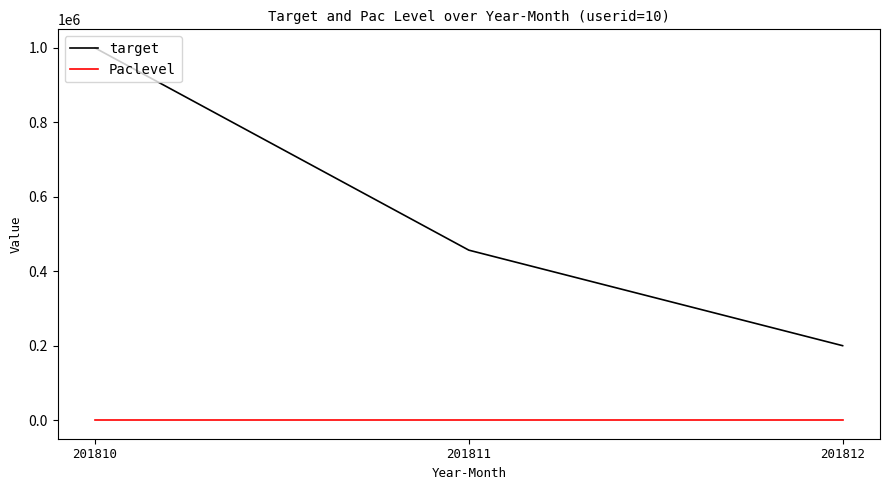

What is the sum of all target values?

1656666